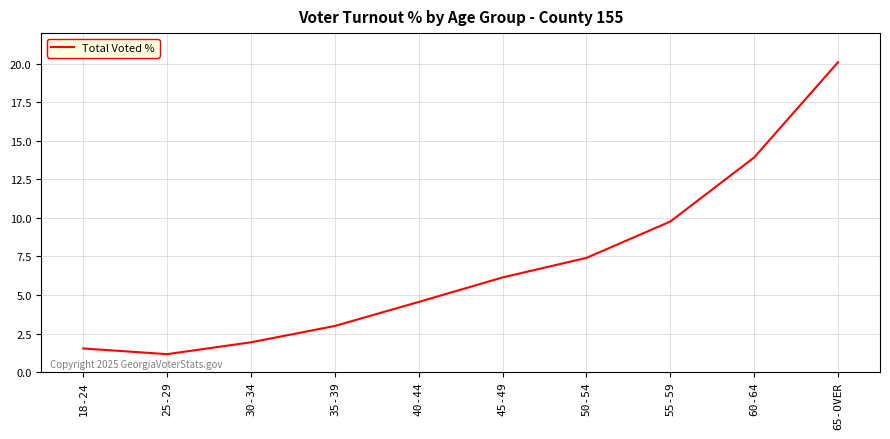

What is the greatest value displayed?

20.1